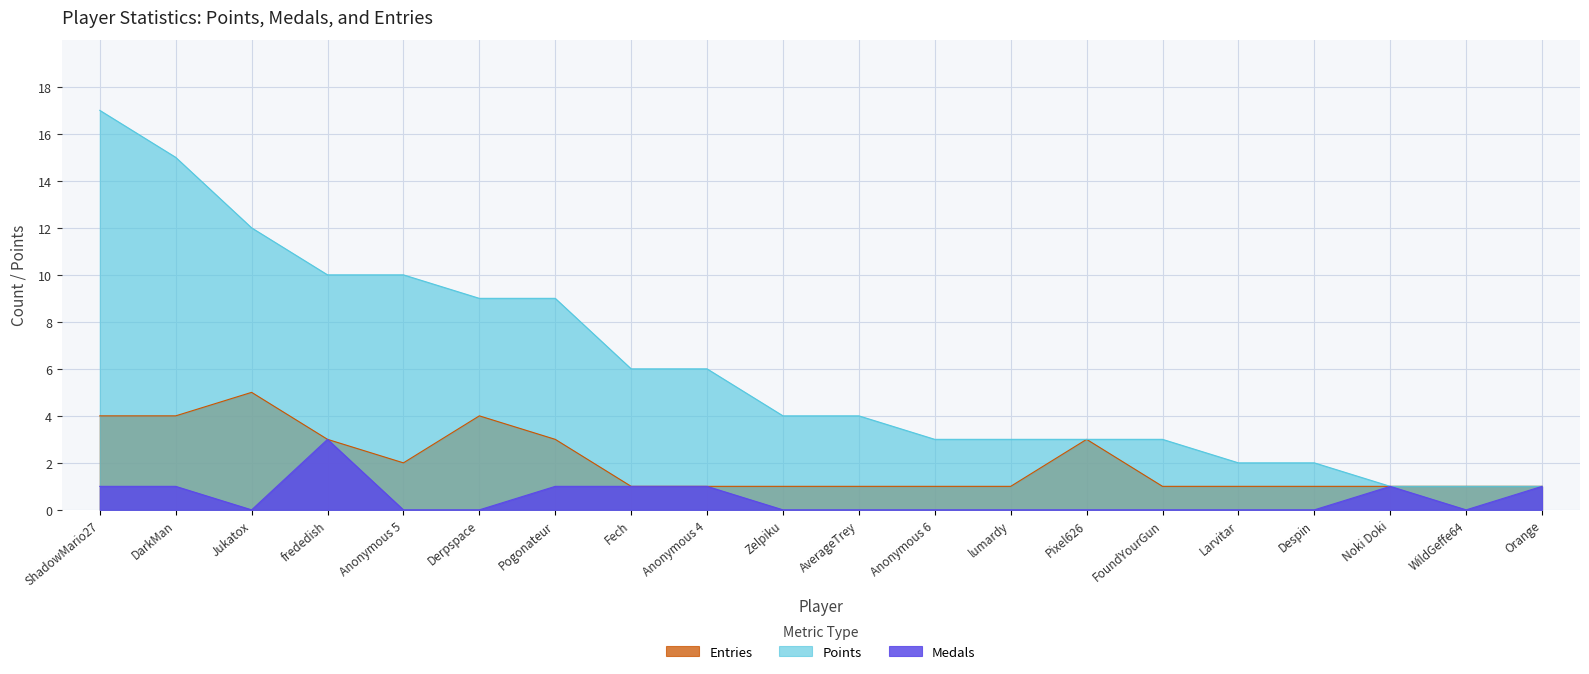

How many series are shown in this chart?

3